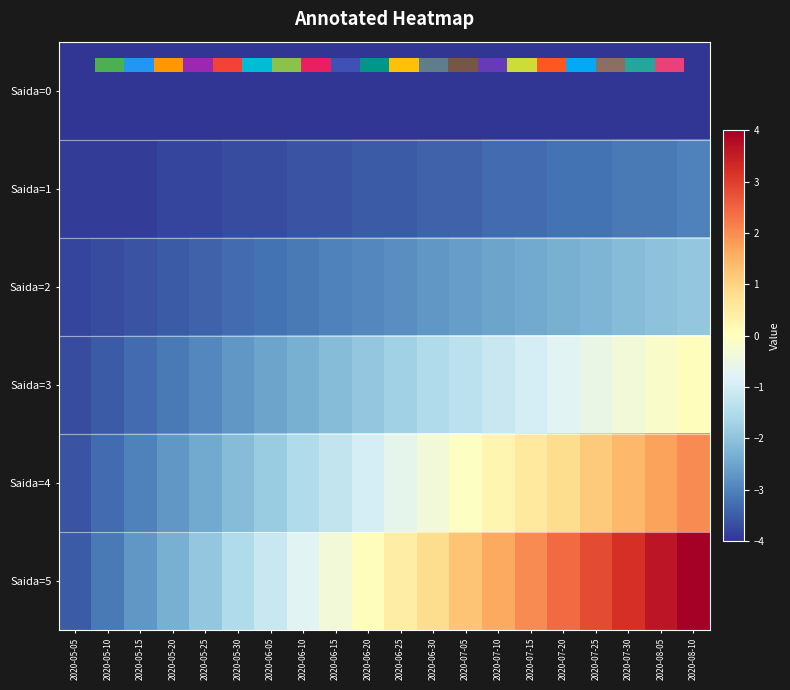

Between 2020-08-10 and 2020-06-25, which is larger?

2020-08-10